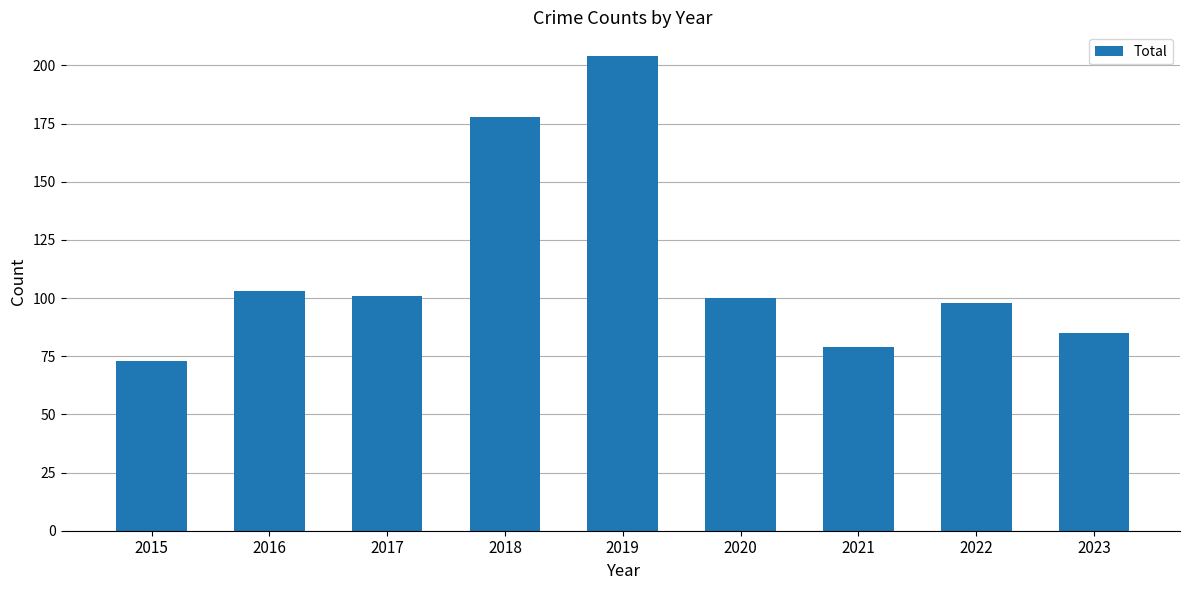

What is the sum of the values at 2019 and 2022?

302